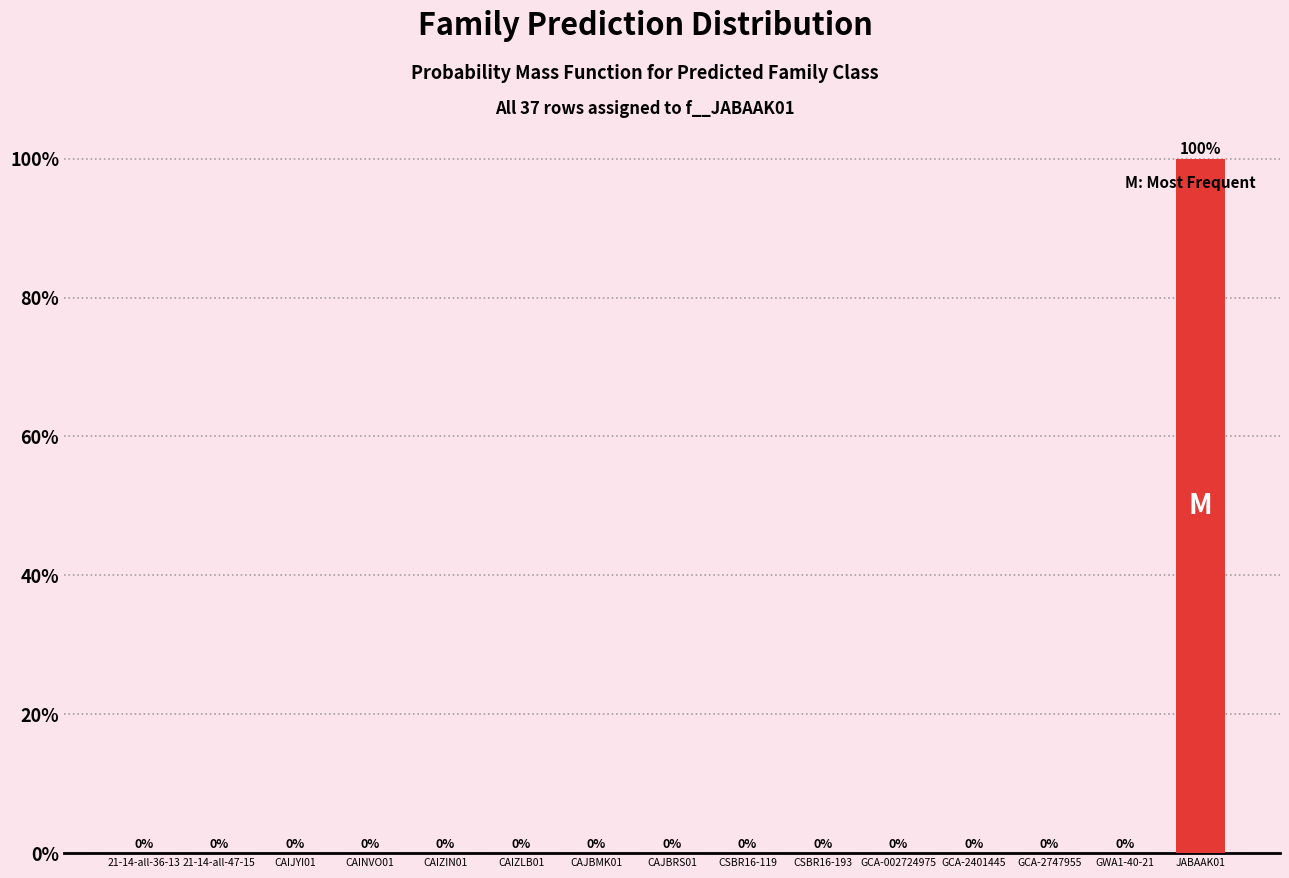

The value at GWA1-40-21 is -52. True or false?

False